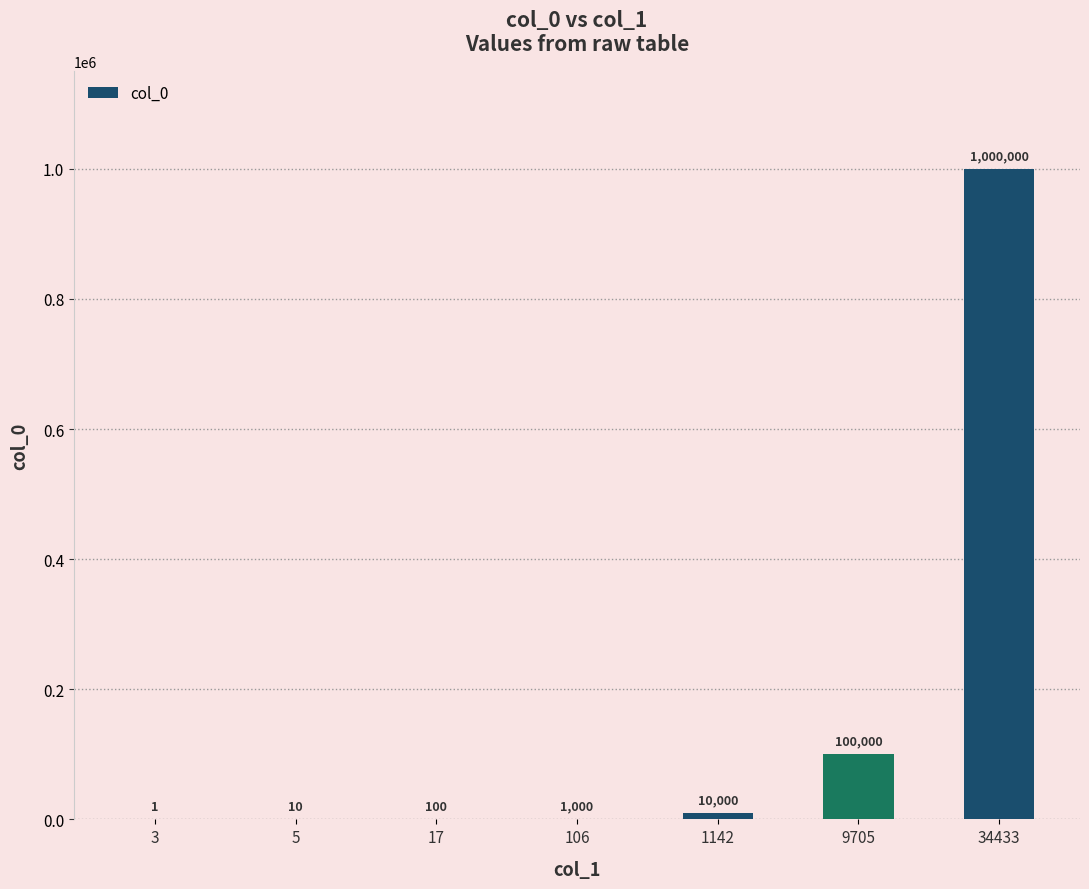

True or false: the data shows 1000 at 106.

True